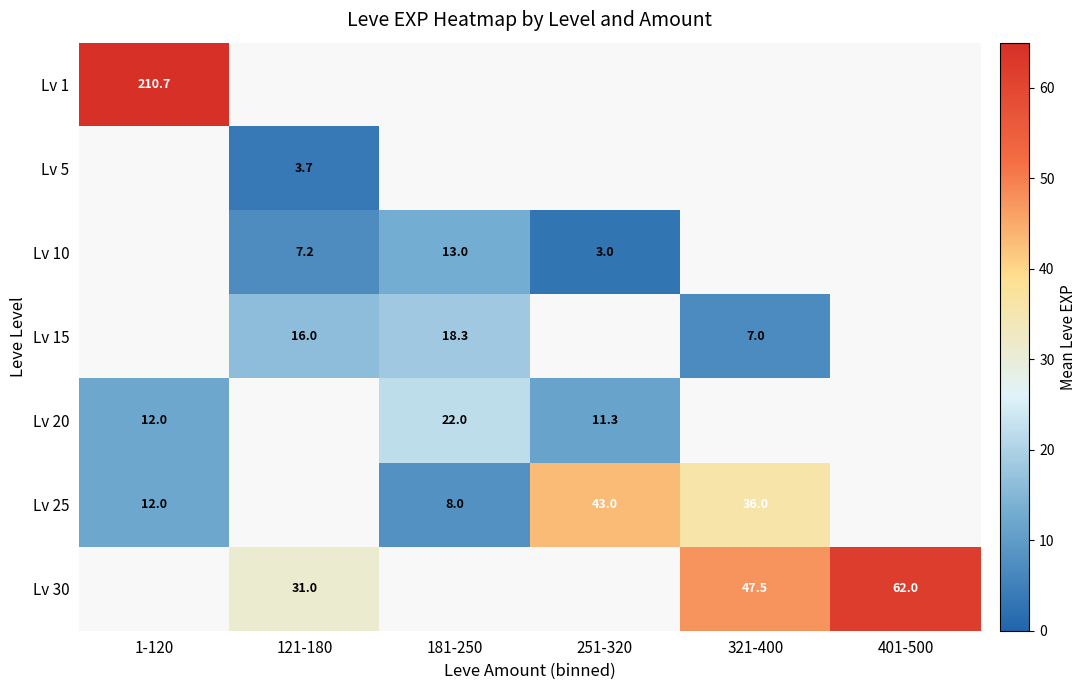

Is the value of Lv 25 at 321-400 greater than the value of Lv 30 at 401-500?

No